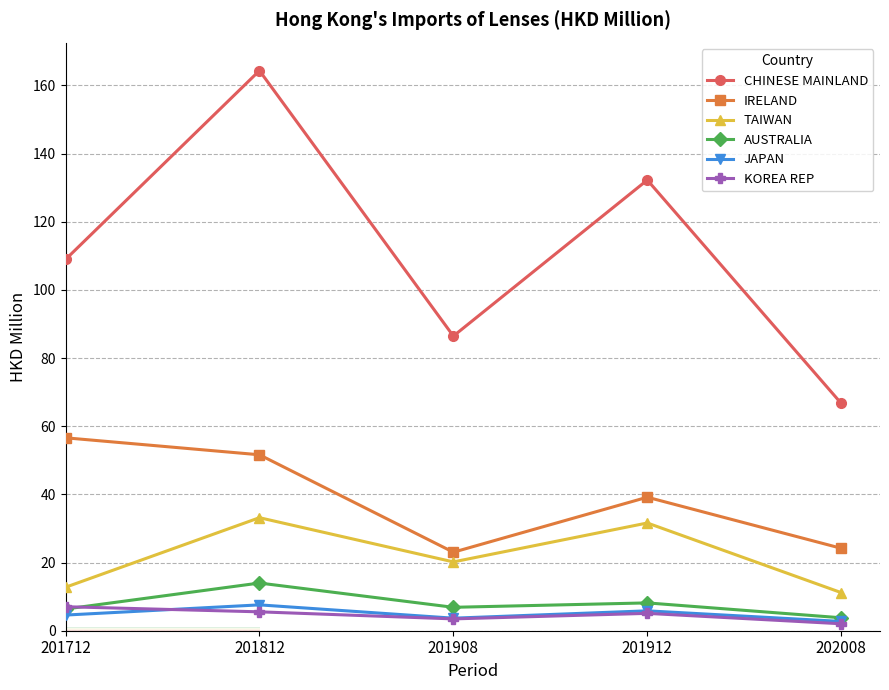

At which category is the sum across all series the highest?

201812